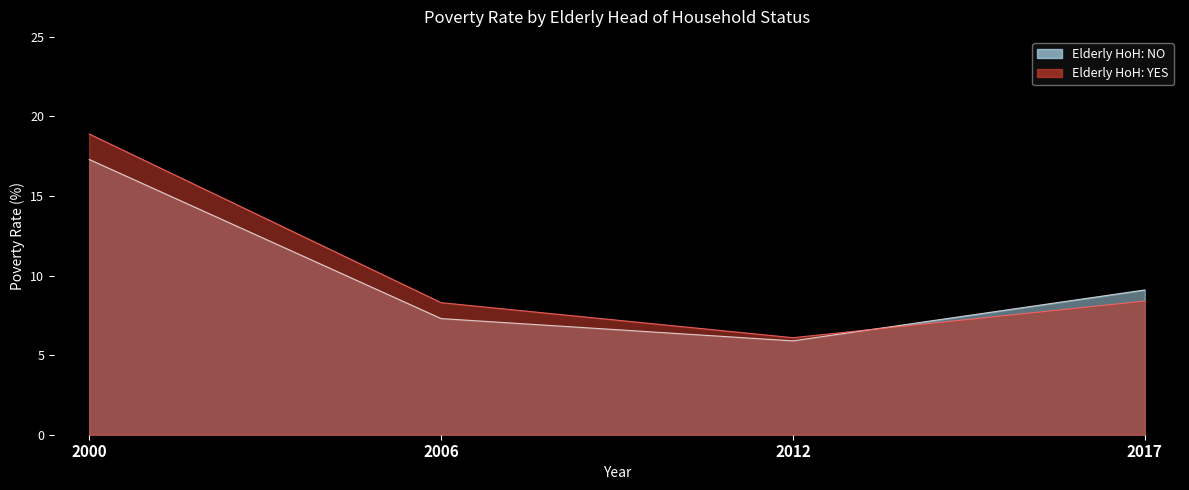

What are all the series names shown in the legend?

Elderly HoH: NO, Elderly HoH: YES